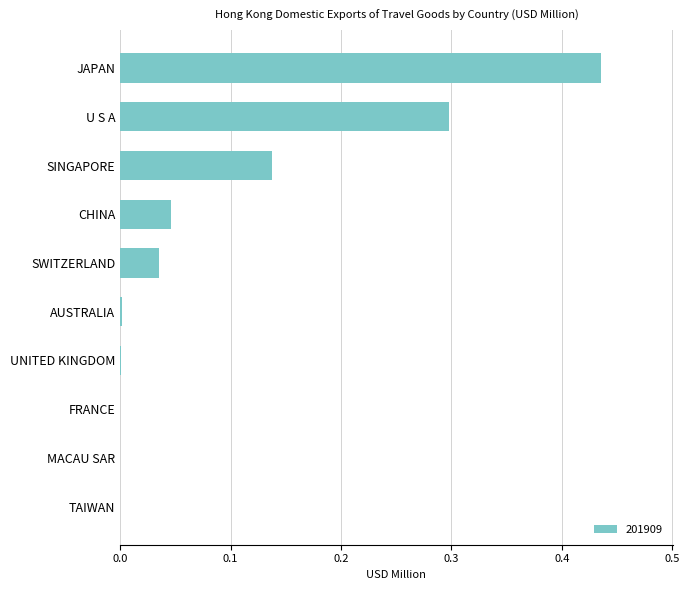

The chart shows a value of 0.0 at FRANCE. True or false?

True